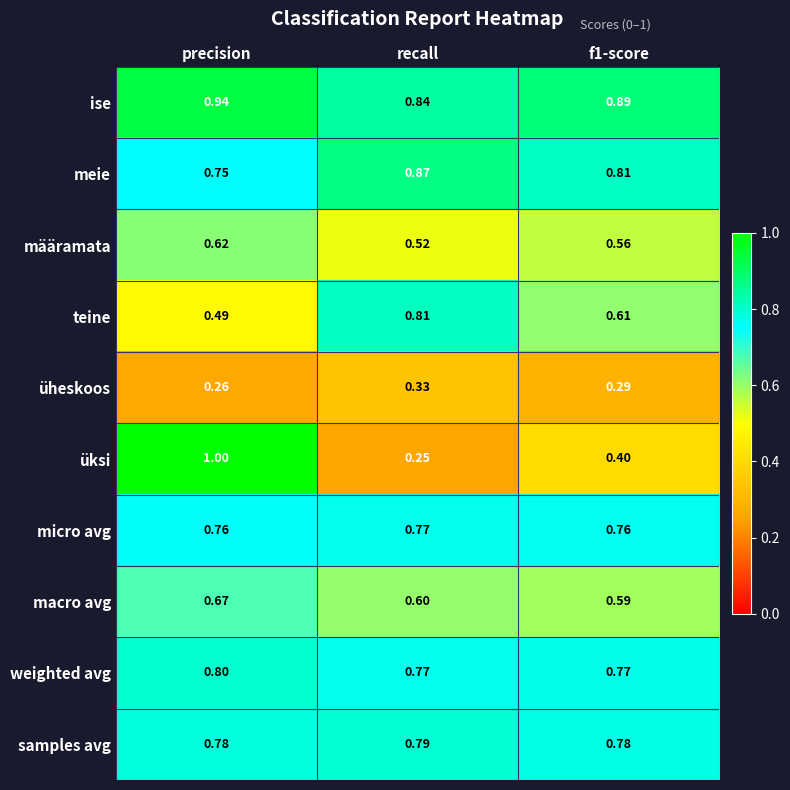

At f1-score, list the series in order from largest to smallest.

ise, meie, samples avg, weighted avg, micro avg, teine, macro avg, määramata, üksi, üheskoos